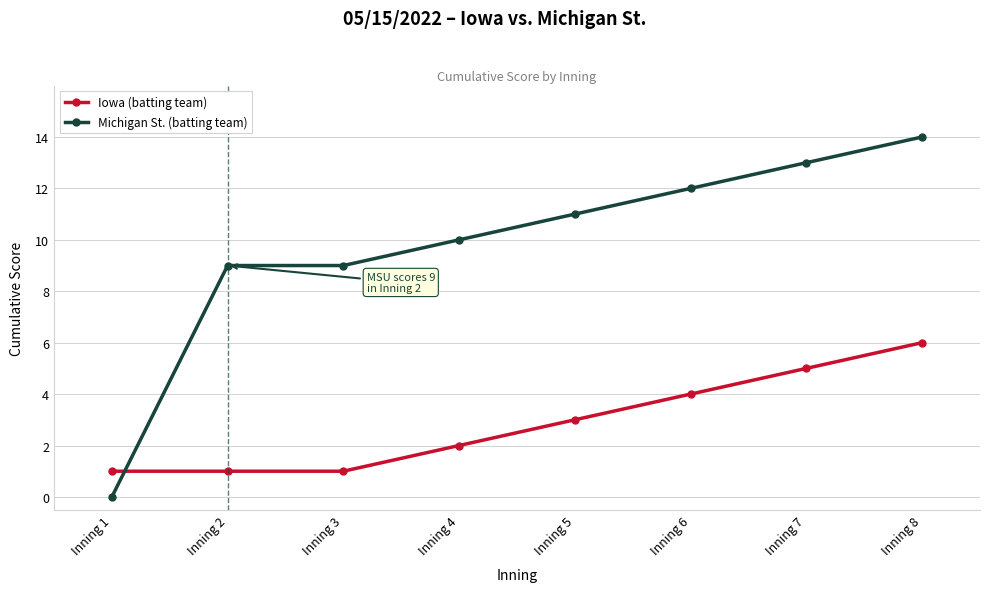

Reading right to left, what are all the values shown in this chart?

Iowa (batting team): Inning 8=6	Inning 7=5	Inning 6=4	Inning 5=3	Inning 4=2	Inning 3=1	Inning 2=1	Inning 1=1
Michigan St. (batting team): Inning 8=14	Inning 7=13	Inning 6=12	Inning 5=11	Inning 4=10	Inning 3=9	Inning 2=9	Inning 1=0